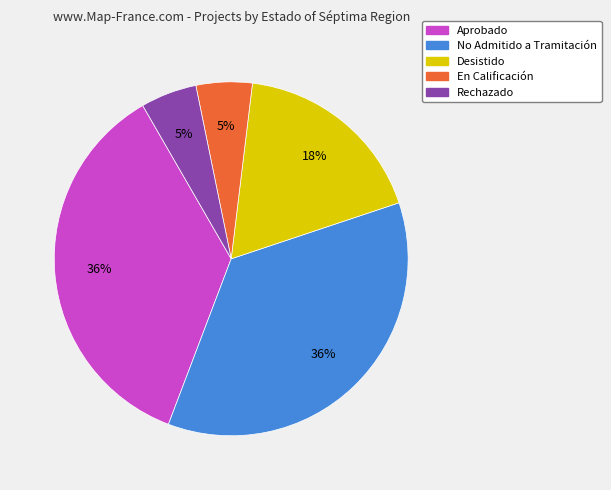

To the nearest percent, what is the average slice percentage?

20%